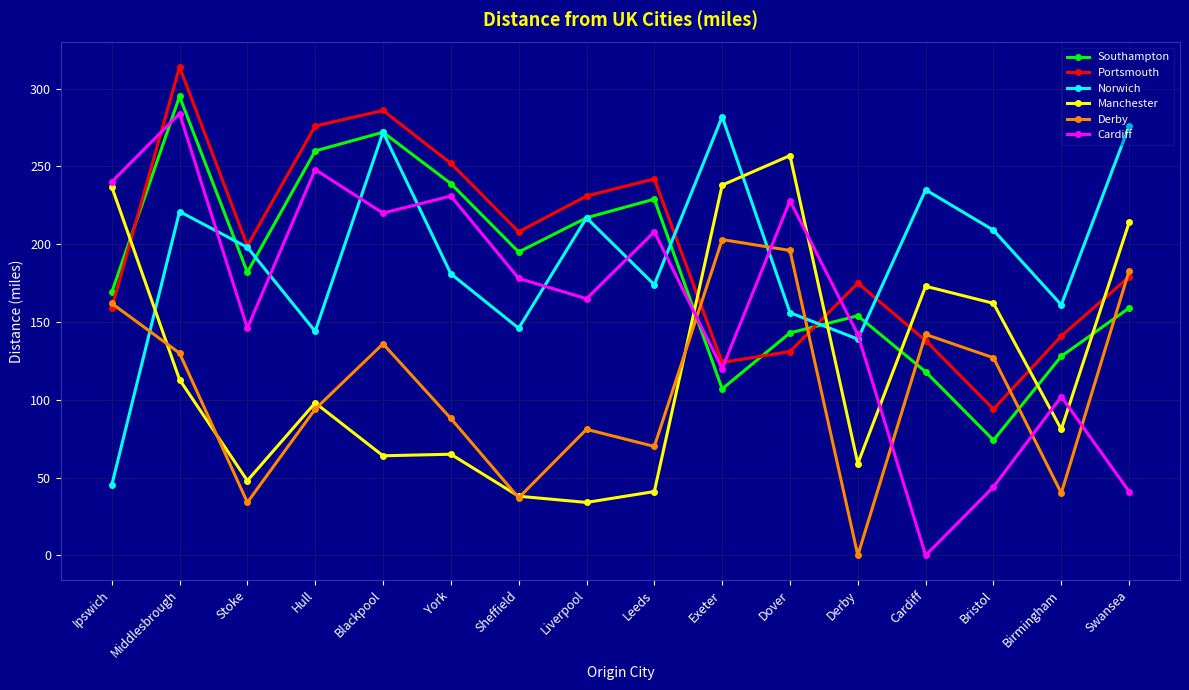

Where is the first local maximum for Derby?

Blackpool